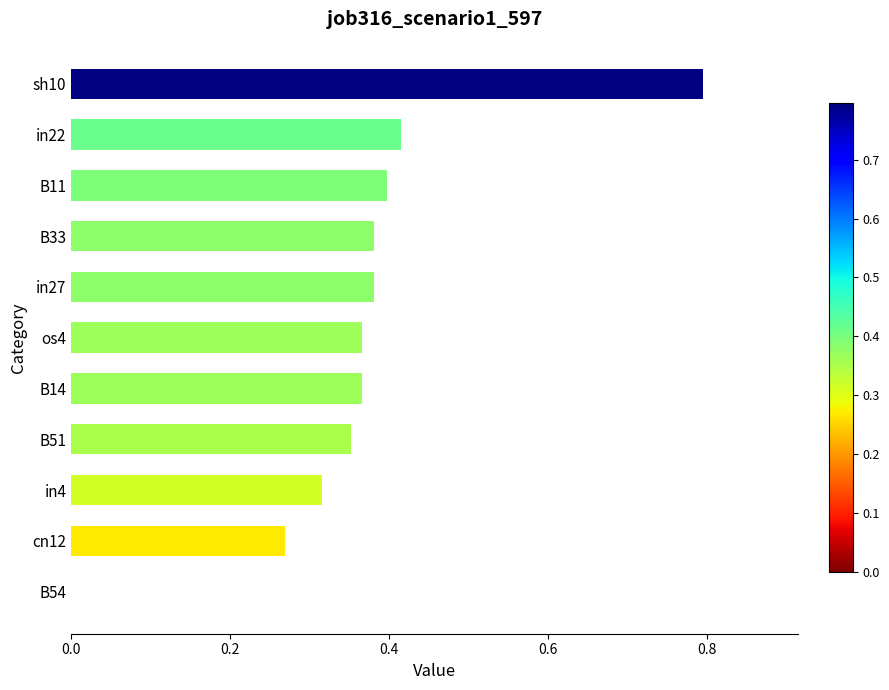

Which has a higher value, cn12 or sh10?

sh10